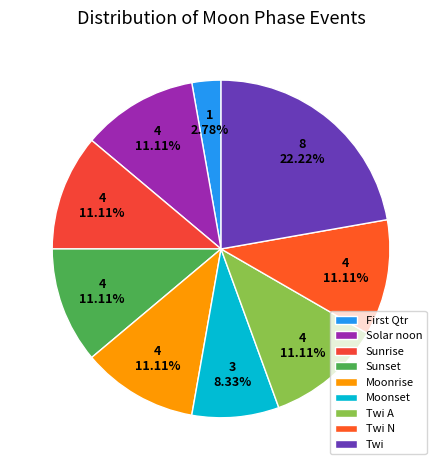

Does Sunset account for over 50% of the chart?

No